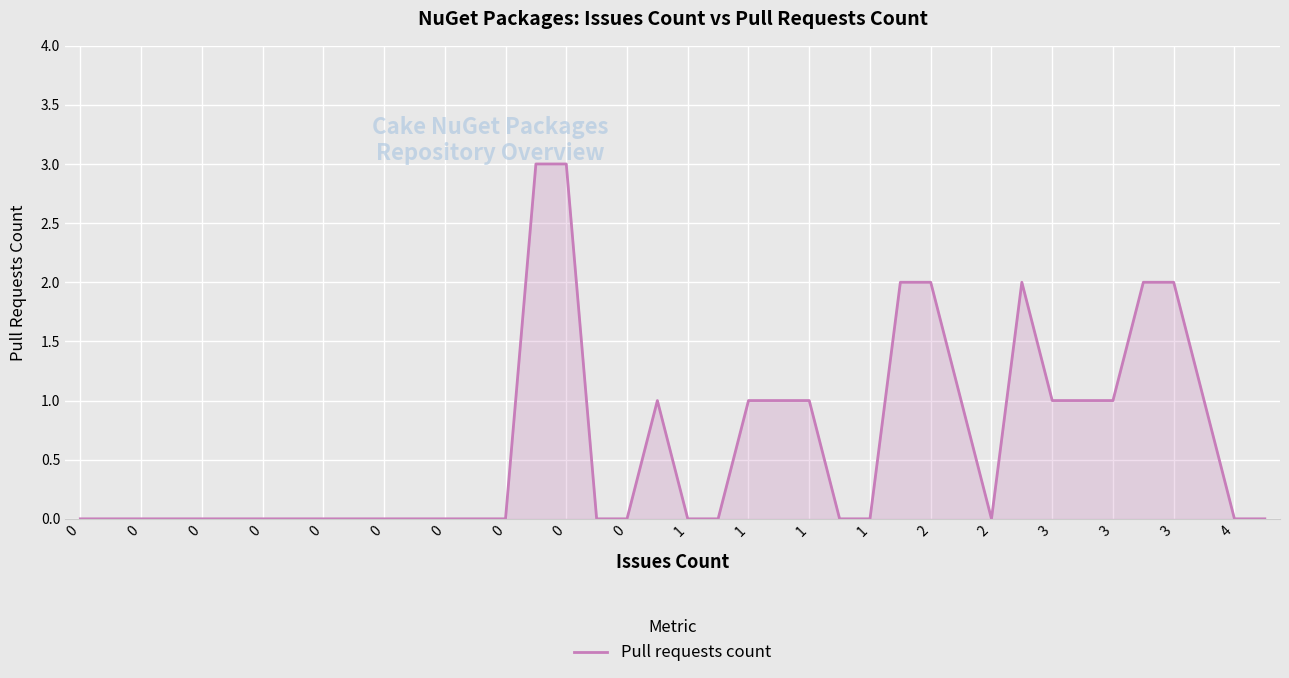

What is the greatest value displayed?

3